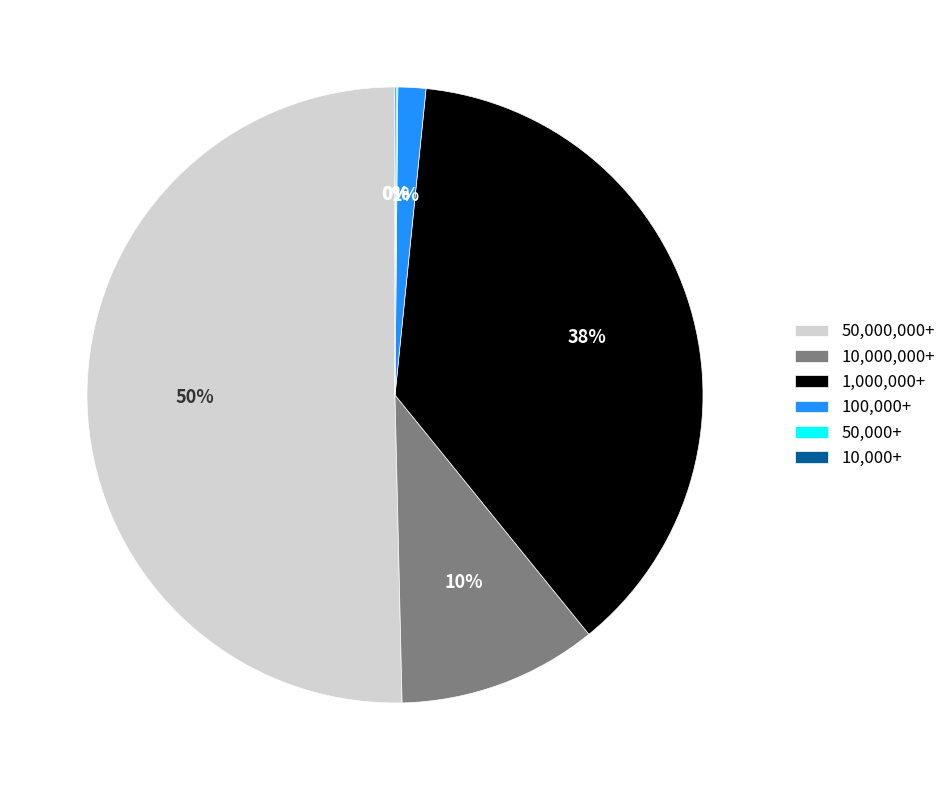

Which slice represents more than half of the pie?

50,000,000+